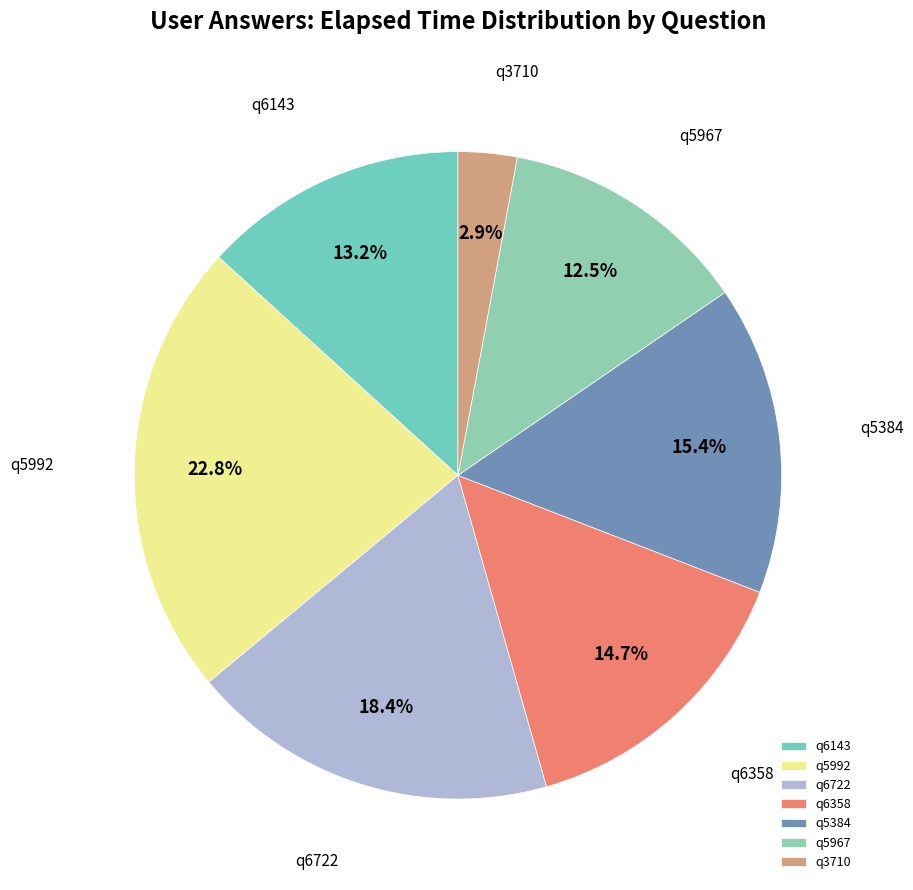

Rank the categories by value from highest to lowest.

q5992, q6722, q5384, q6358, q6143, q5967, q3710